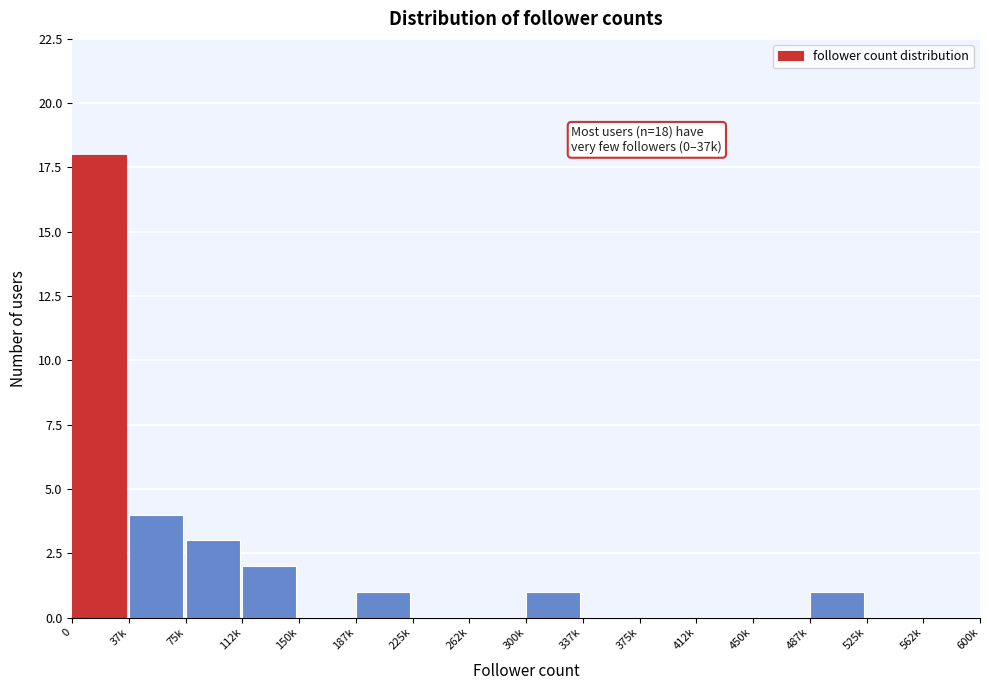

Reading left to right, what are all the values shown in this chart?

0=18	37k=4	75k=3	112k=2	150k=0	187k=1	225k=0	262k=0	300k=1	337k=0	375k=0	412k=0	450k=0	487k=1	525k=0	562k=0